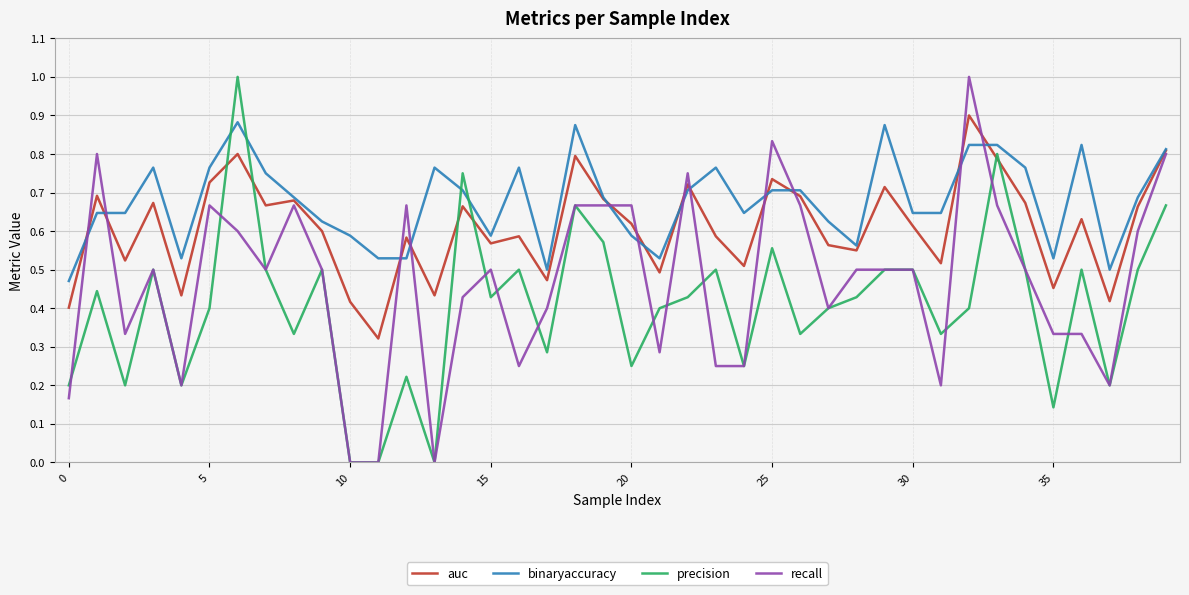

Rank the series by their average value, from lowest to highest.

precision, recall, auc, binaryaccuracy